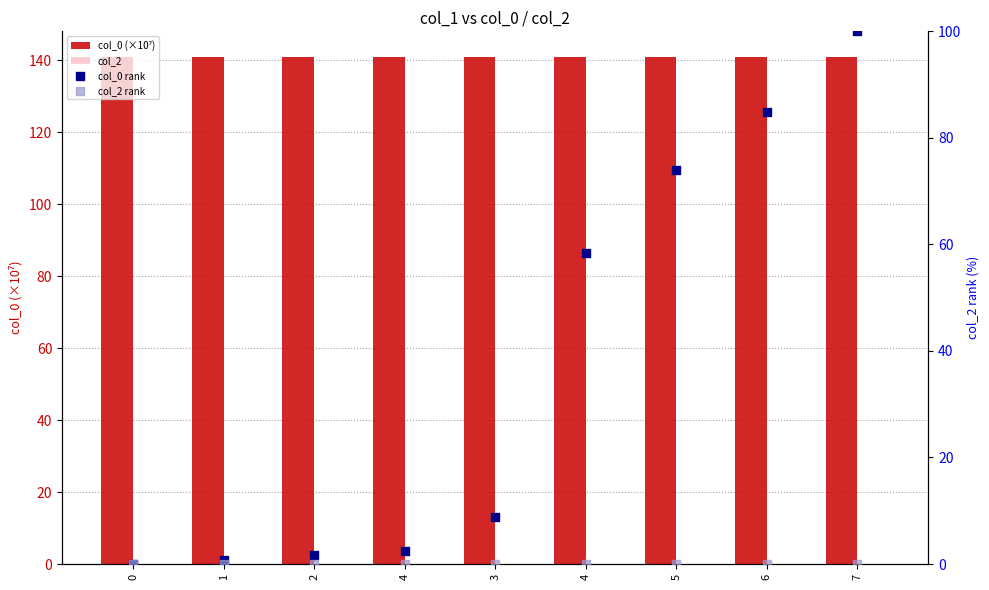

Is the value of col_0 (×10⁷) at 4 greater than the value of col_2 rank at 3?

Yes